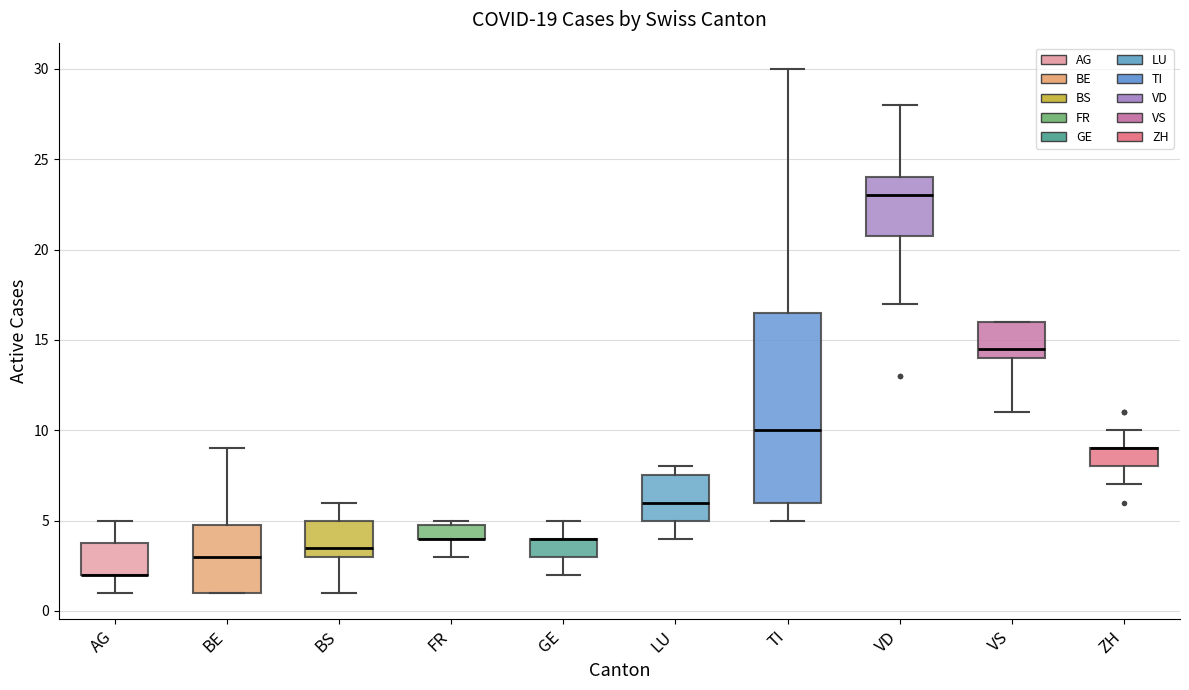

Where is the upper edge of the box for VS on the y-axis? The values are not printed on the chart, so give them approximately, as read against the axis.

16.0